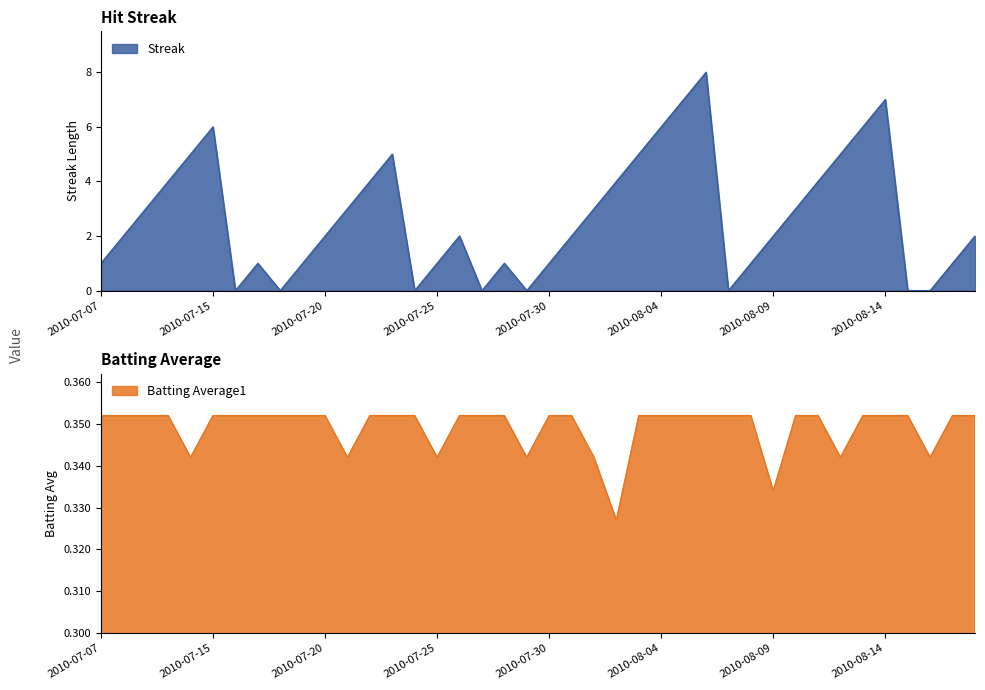

How many times do Batting Average1 and Streak cross each other?

14